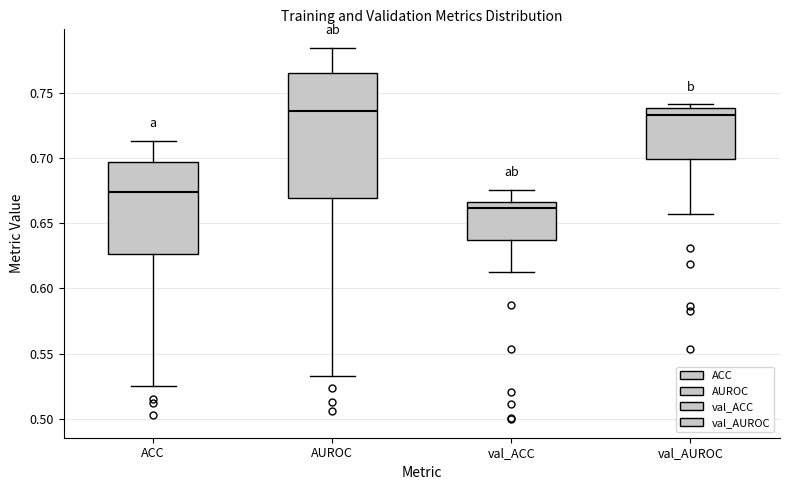

Which box is the tallest, from its lower edge to its upper edge?

AUROC